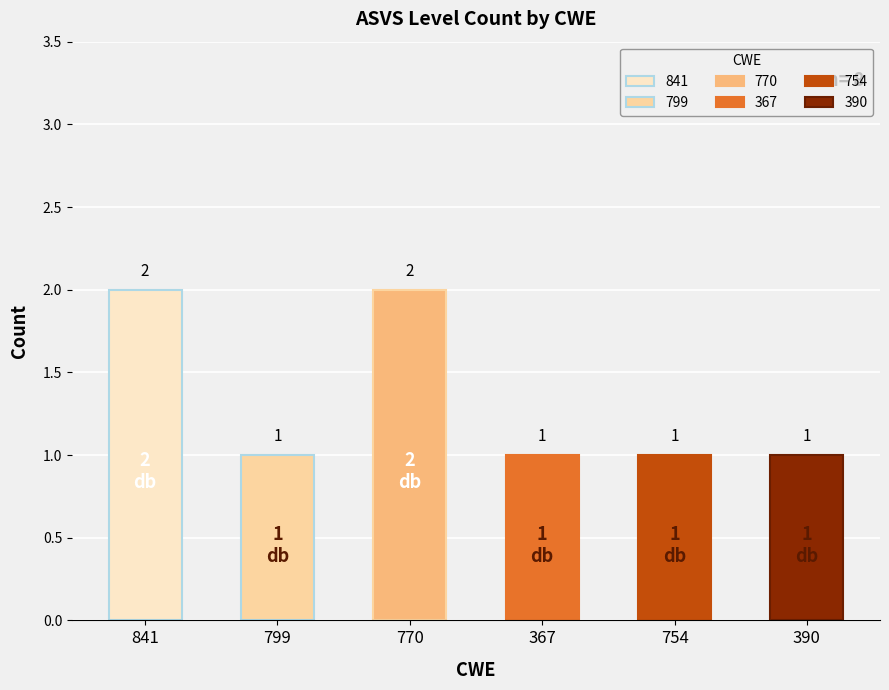

Between 770 and 841, which is larger?

770